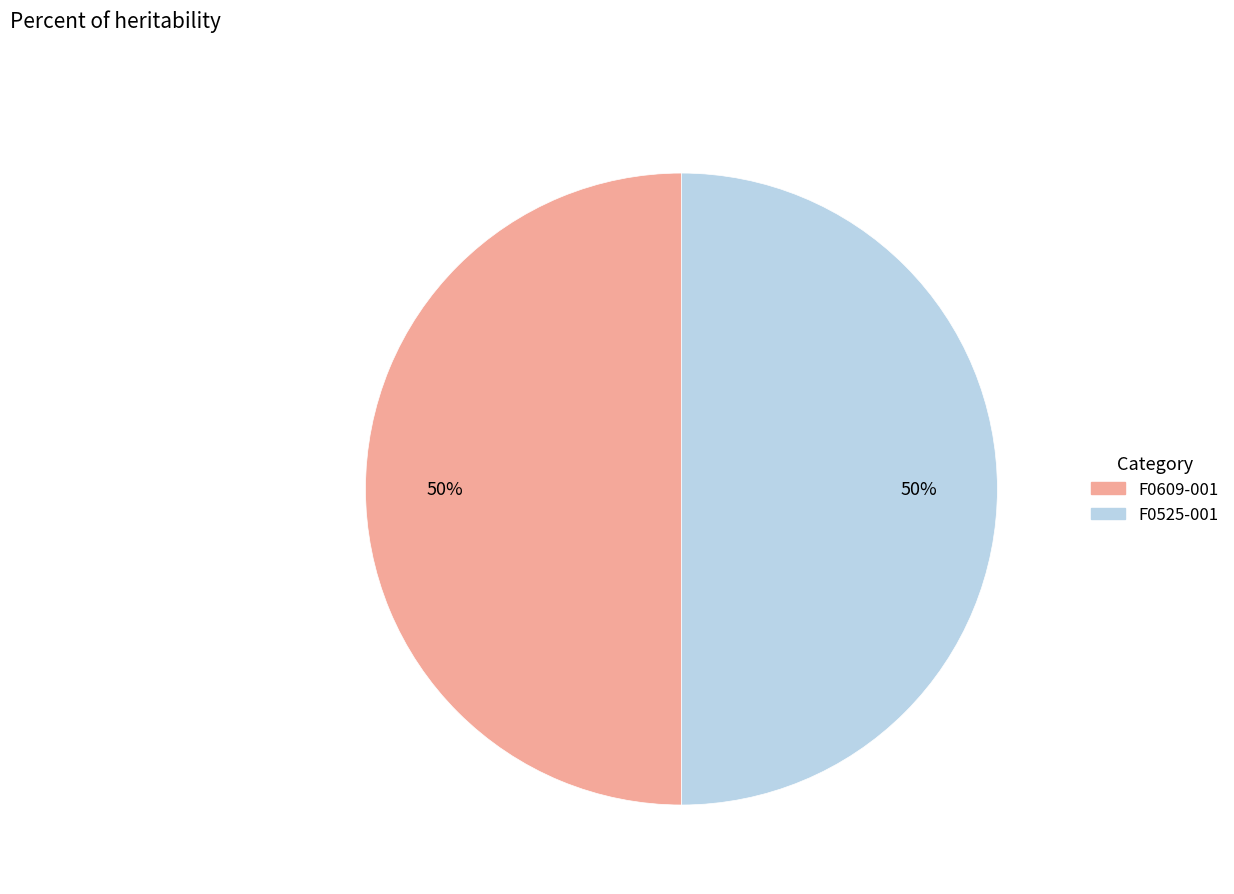

What is the ratio of the value at F0609-001 to the value at F0525-001?

1.0